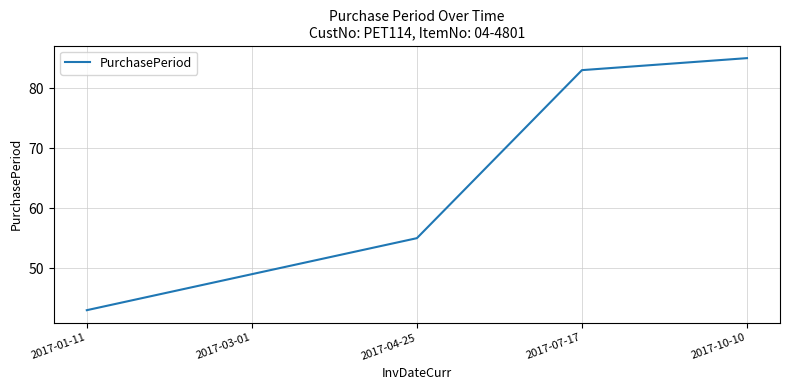

Which category has the highest value across all series?

2017-10-10